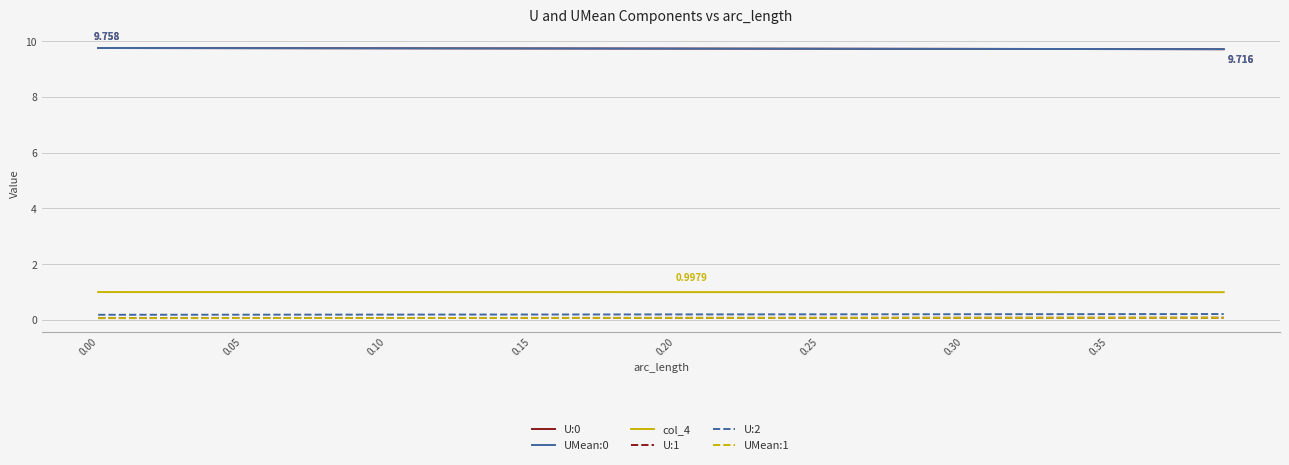

True or false: U:1 and UMean:0 intersect in this chart.

False